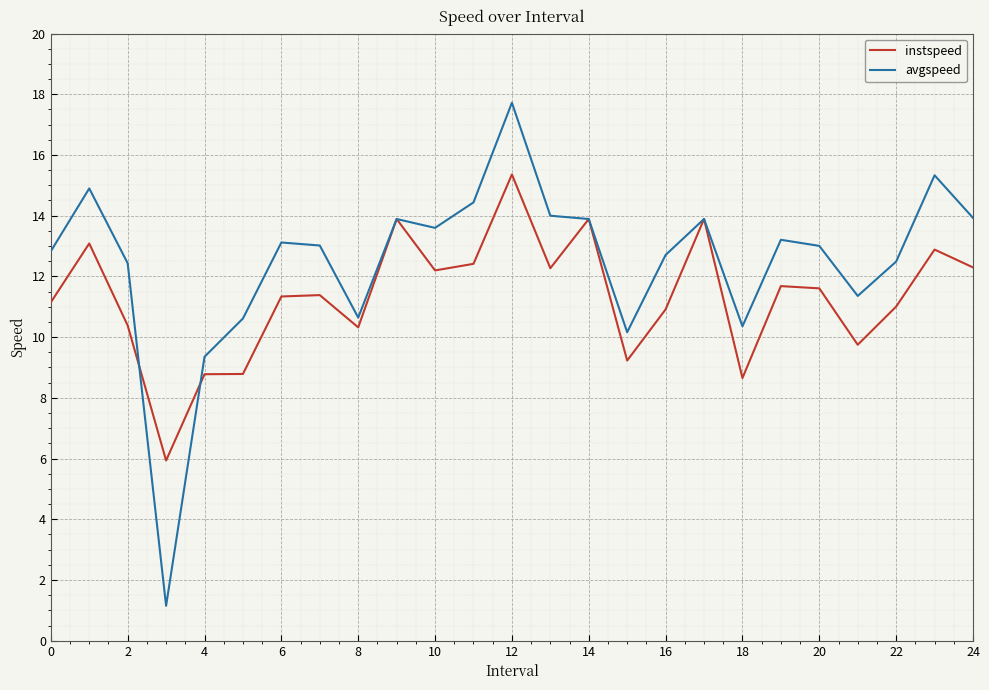

Rank the series by their maximum value, from highest to lowest.

avgspeed, instspeed